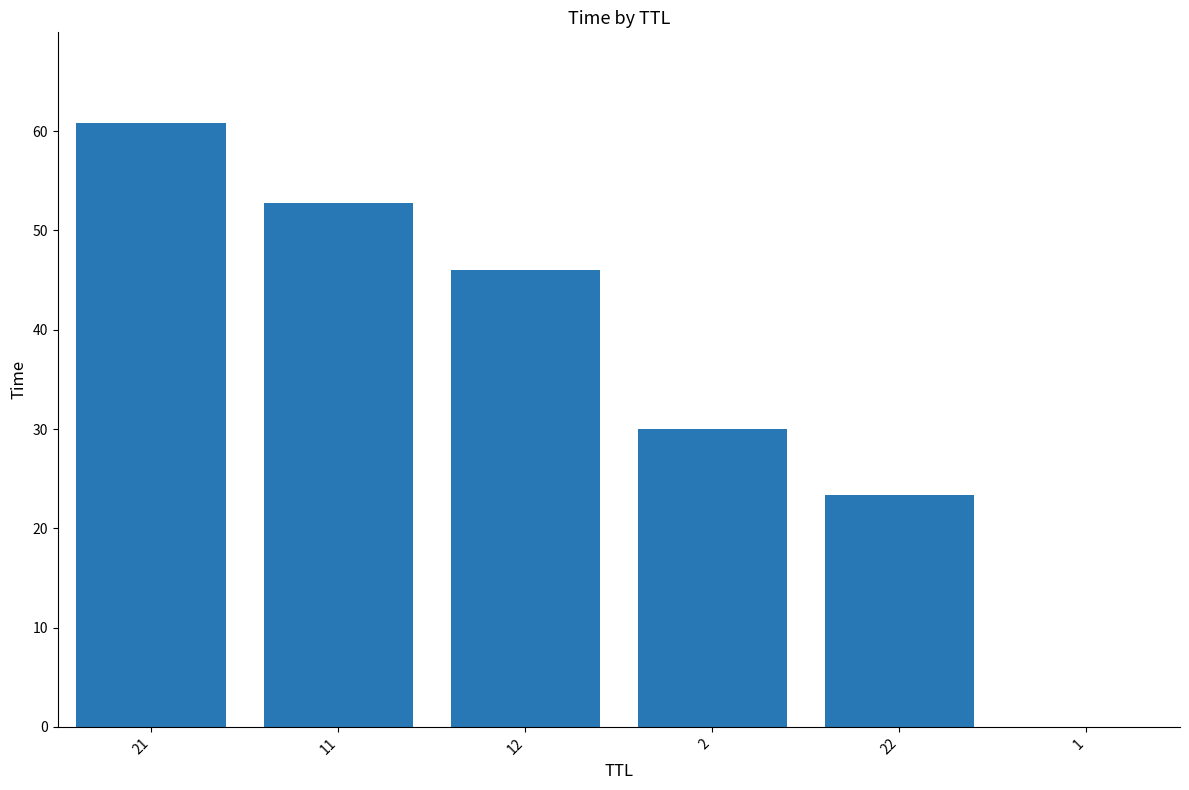

What is the maximum value shown in the chart?

60.8